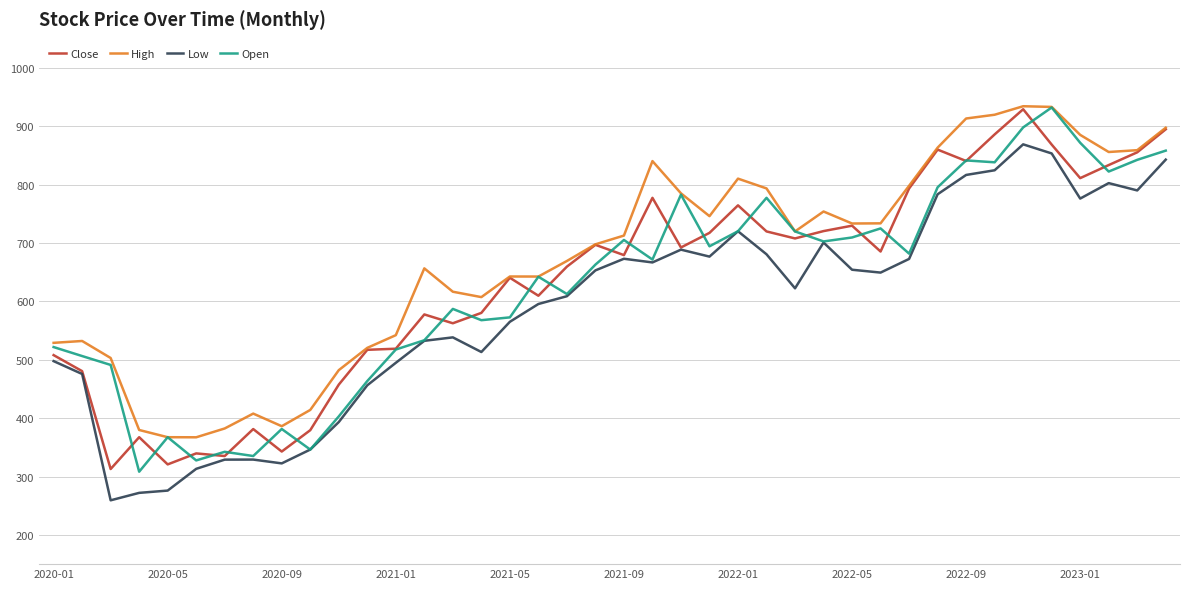

Does the chart have visible grid lines?

Yes